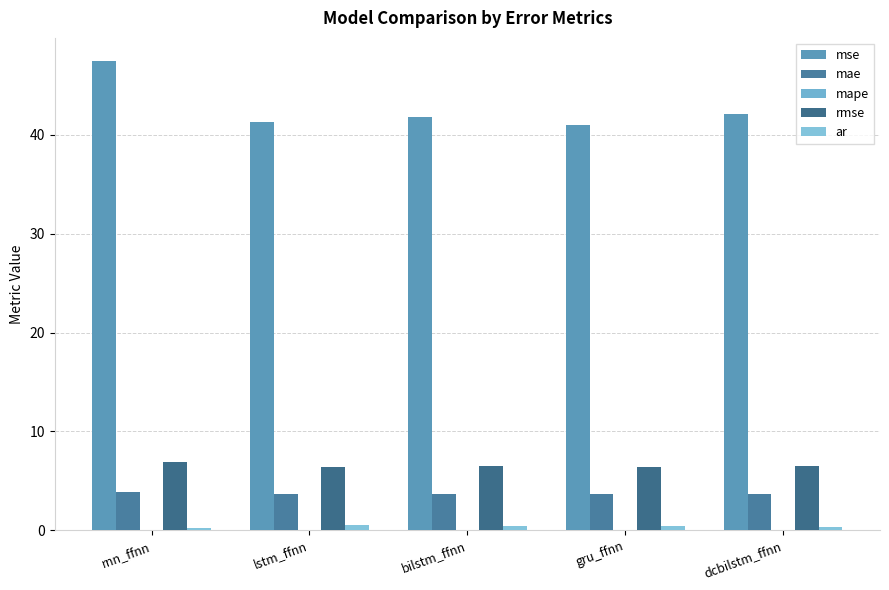

How many categories are shown in the chart?

5